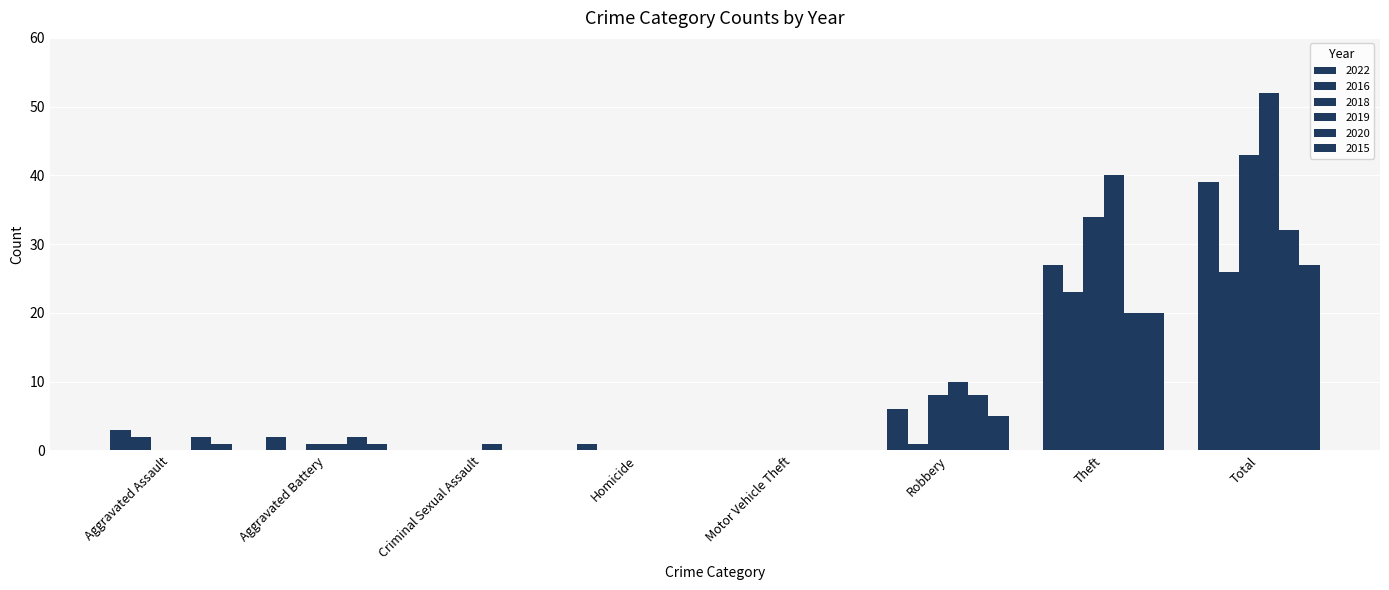

True or false: 2018 has a value of 34 at Theft.

True